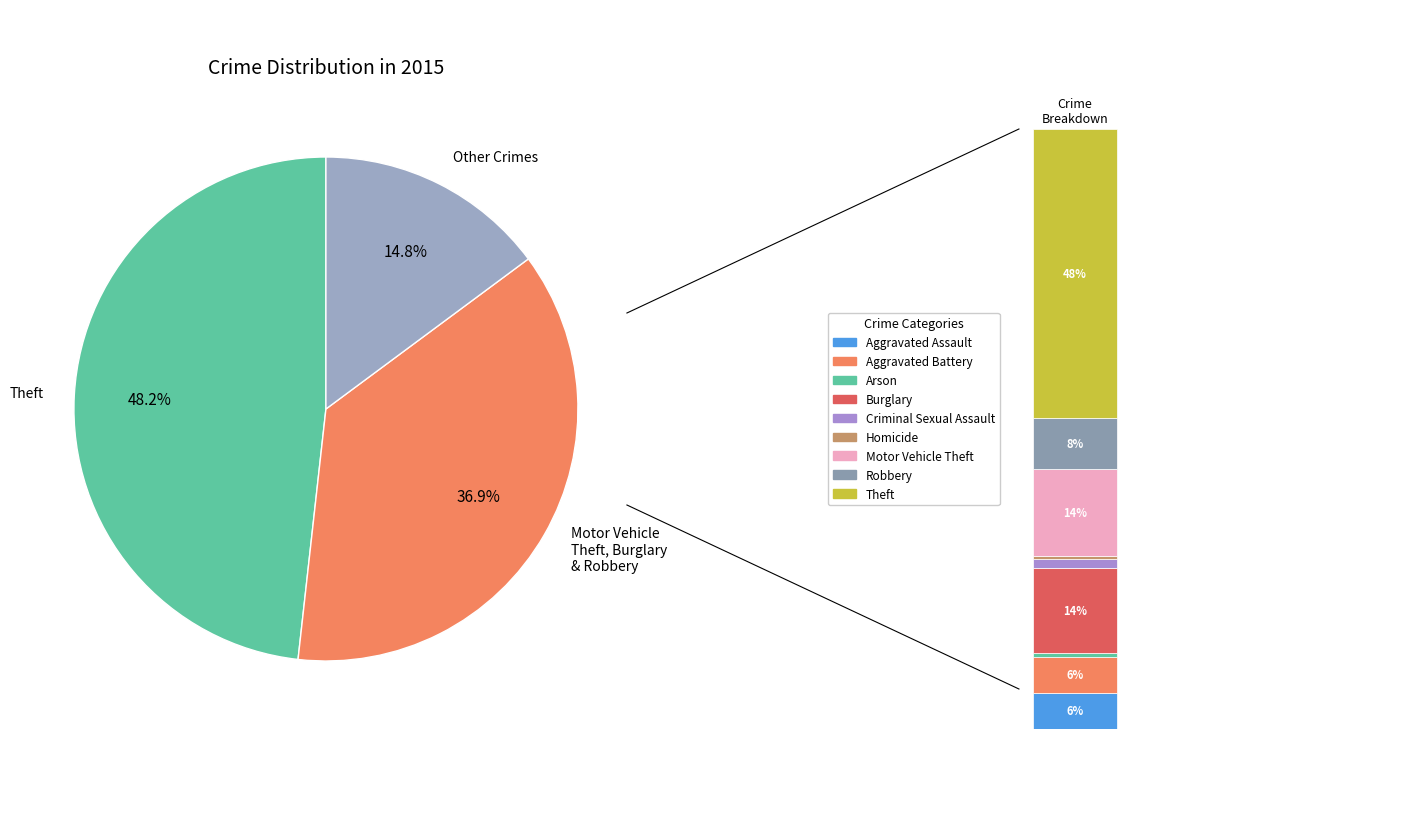

The Burglary slice represents 19% of the pie. True or false?

False